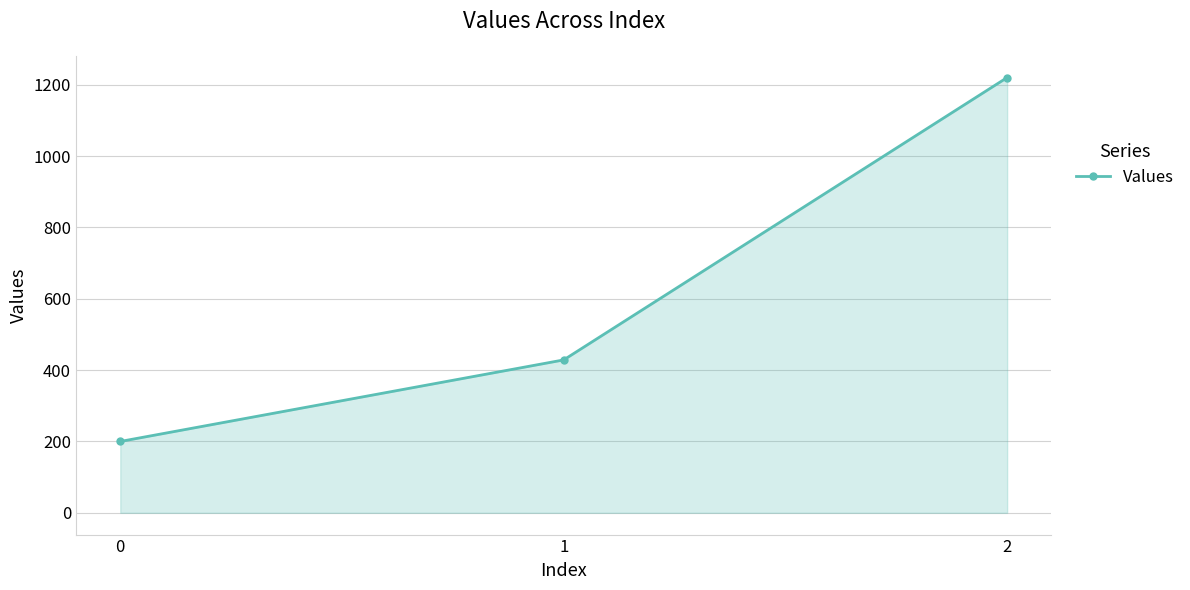

What is the value of the 2nd point from the left?

428.6